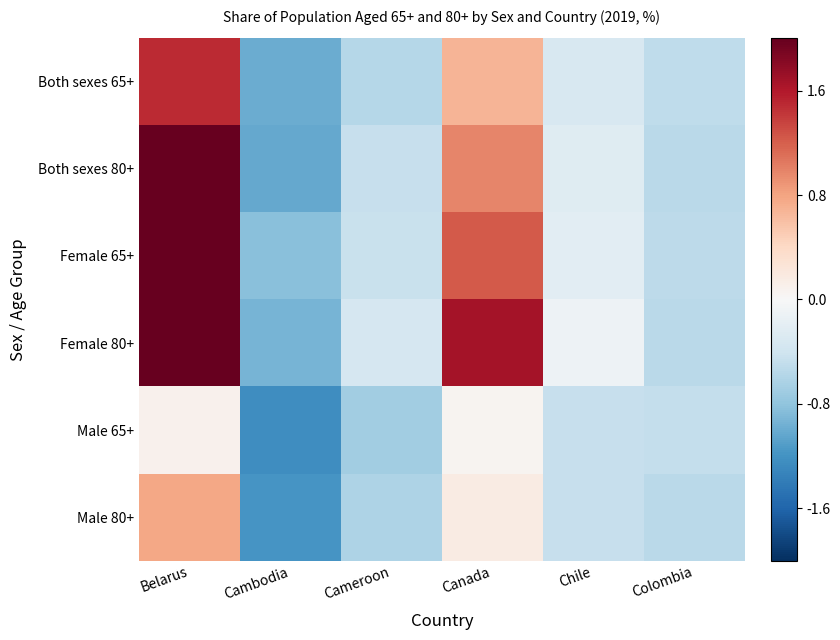

Reading left to right, list all the values displayed in this chart.

Both sexes 65+: Belarus=1.5	Cambodia=-1.0	Cameroon=-0.6	Canada=0.7	Chile=-0.3	Colombia=-0.5
Both sexes 80+: Belarus=2.2	Cambodia=-1.0	Cameroon=-0.5	Canada=1.0	Chile=-0.2	Colombia=-0.5
Female 65+: Belarus=2.2	Cambodia=-0.8	Cameroon=-0.4	Canada=1.2	Chile=-0.2	Colombia=-0.5
Female 80+: Belarus=2.7	Cambodia=-0.9	Cameroon=-0.3	Canada=1.7	Chile=-0.1	Colombia=-0.5
Male 65+: Belarus=0.1	Cambodia=-1.2	Cameroon=-0.7	Canada=0.1	Chile=-0.5	Colombia=-0.5
Male 80+: Belarus=0.8	Cambodia=-1.2	Cameroon=-0.6	Canada=0.2	Chile=-0.5	Colombia=-0.5